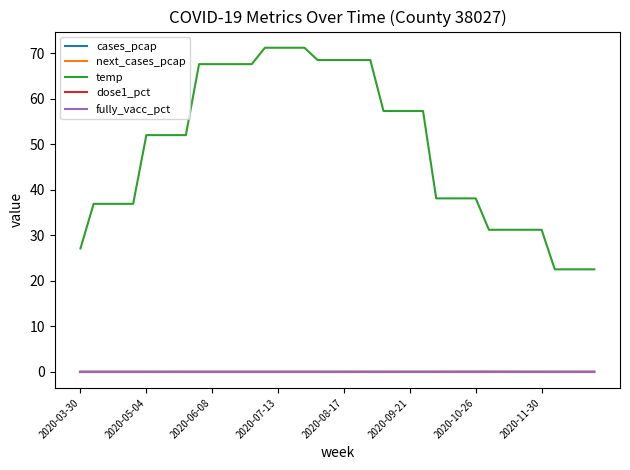

Does the chart have visible grid lines?

No